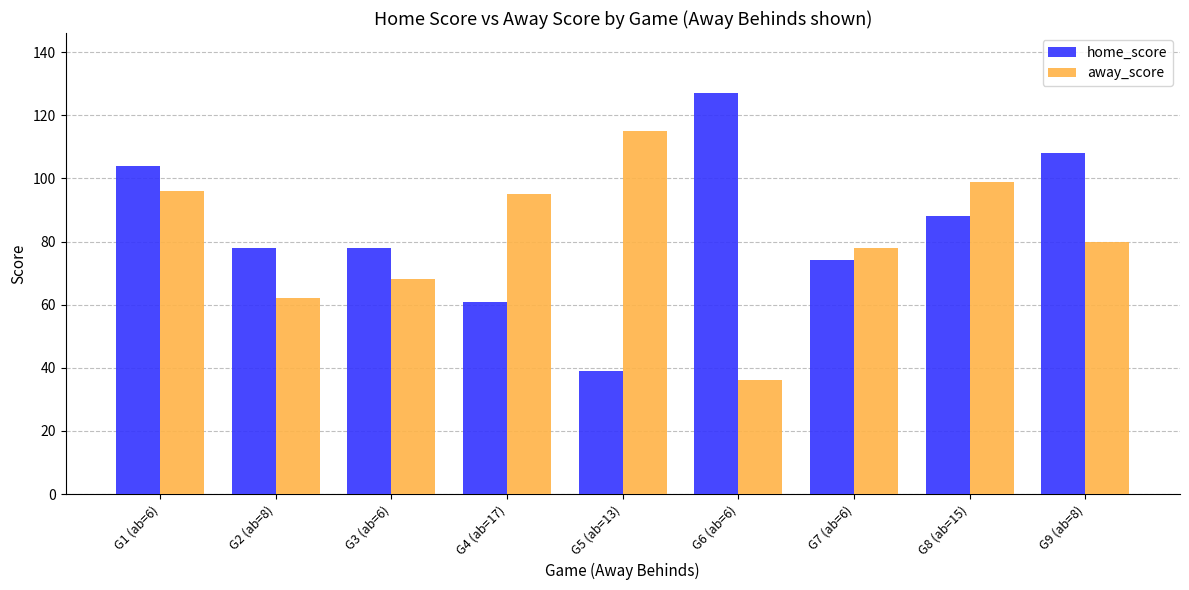

What is the label of the 4th bar from the right?

G6 (ab=6)